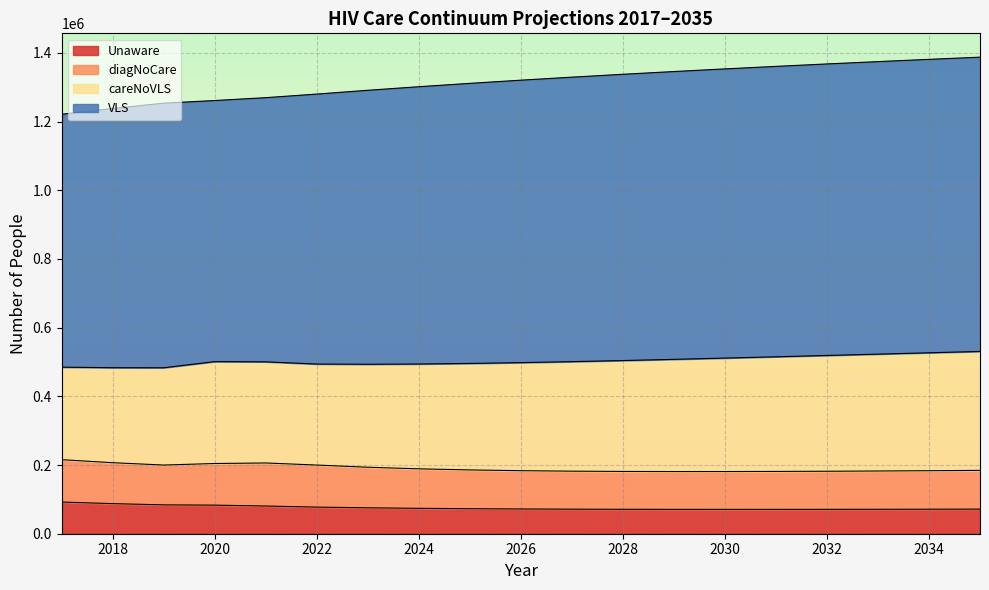

True or false: careNoVLS and Unaware cross at least once.

False